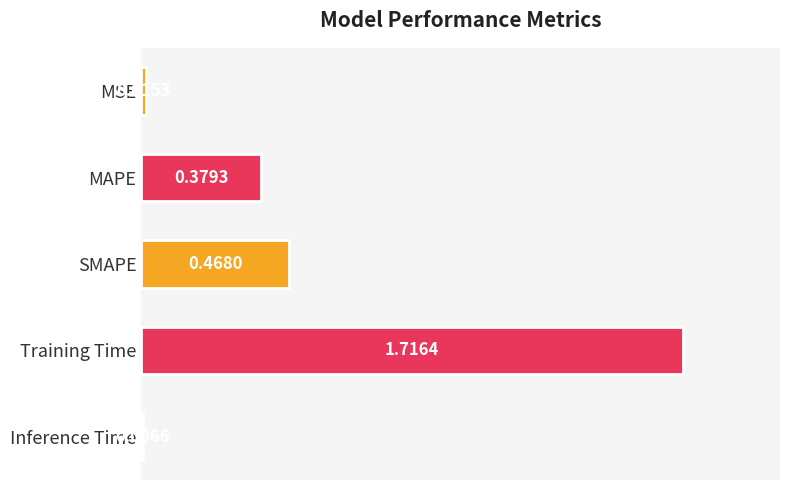

What is the label of the 3rd bar from the bottom?

SMAPE